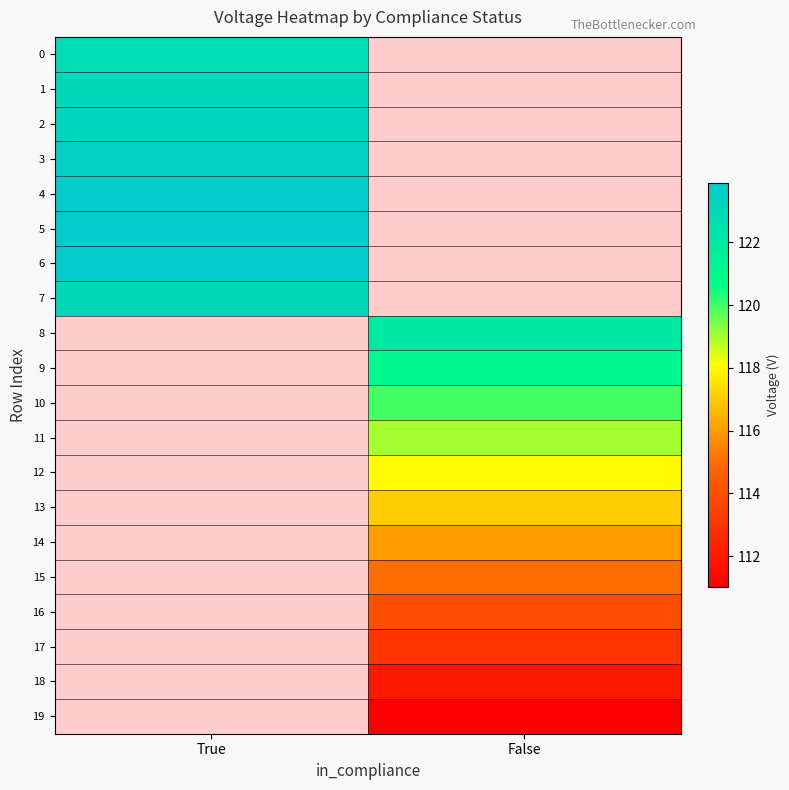

What is the maximum value shown in the chart?

123.9